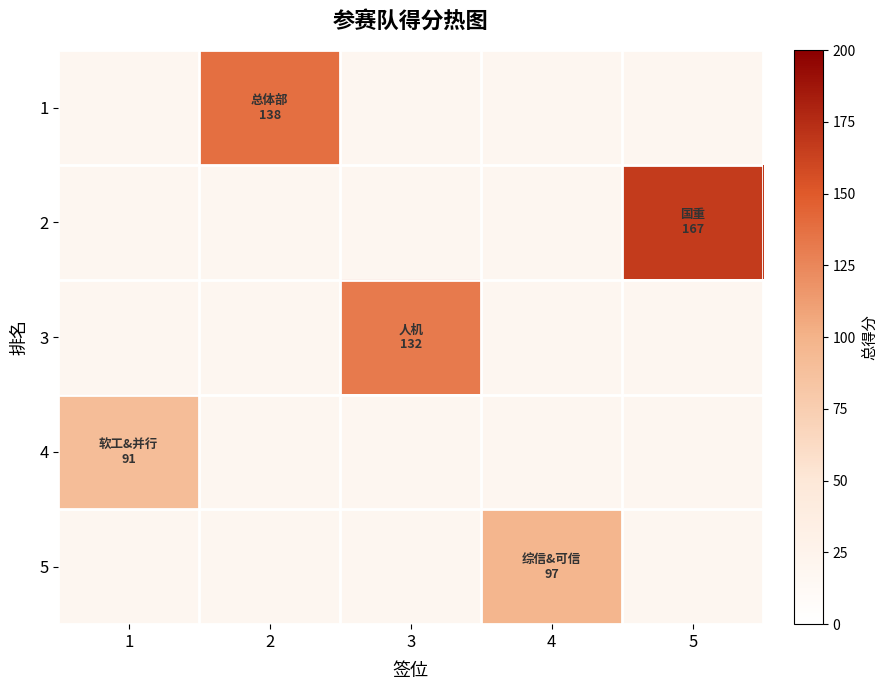

What is the maximum value shown in the chart?

167.0